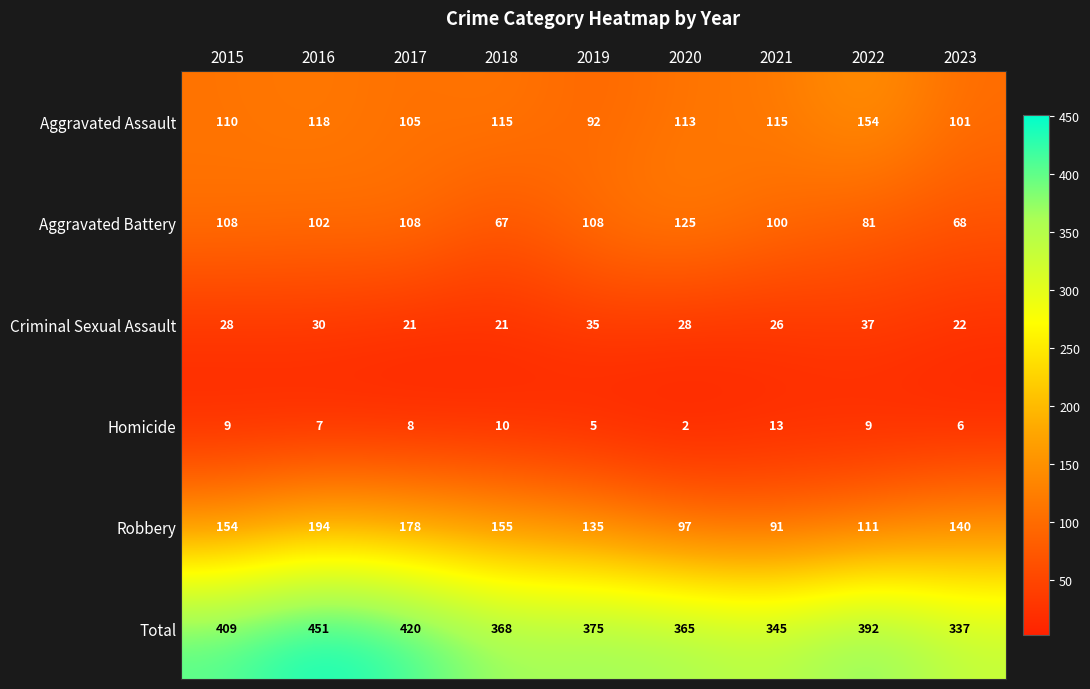

How many series are shown in this chart?

6